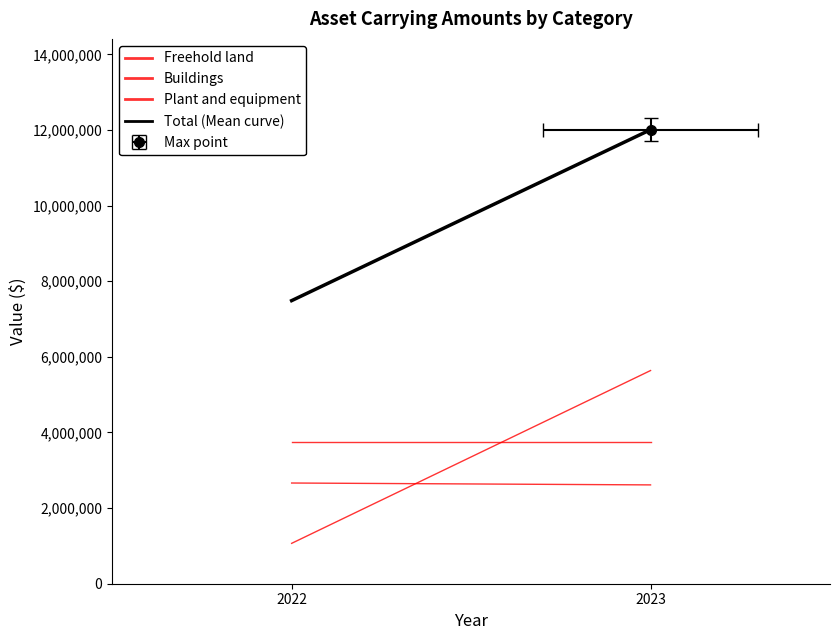

List the series in order of their peak value, lowest first.

Buildings, Freehold land, Plant and equipment, Total (Mean curve)